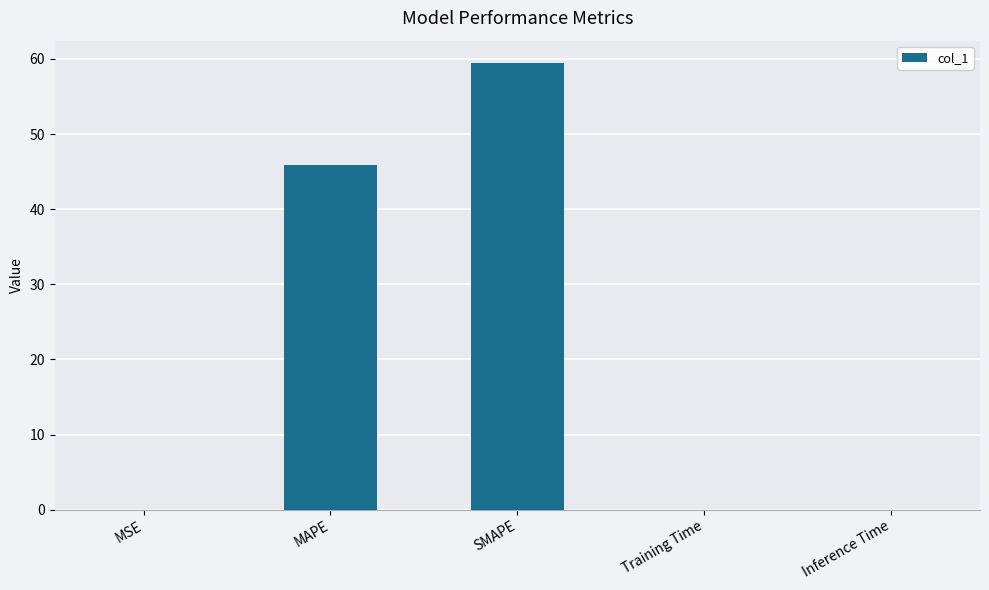

How many distinct data groups are displayed?

1